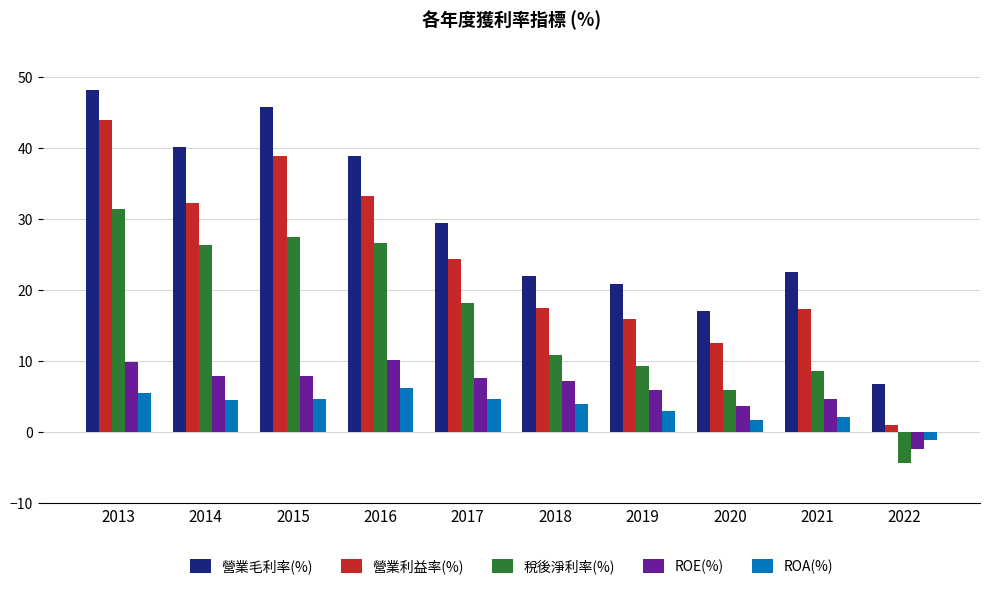

Which series has the widest spread of values?

營業利益率(%)